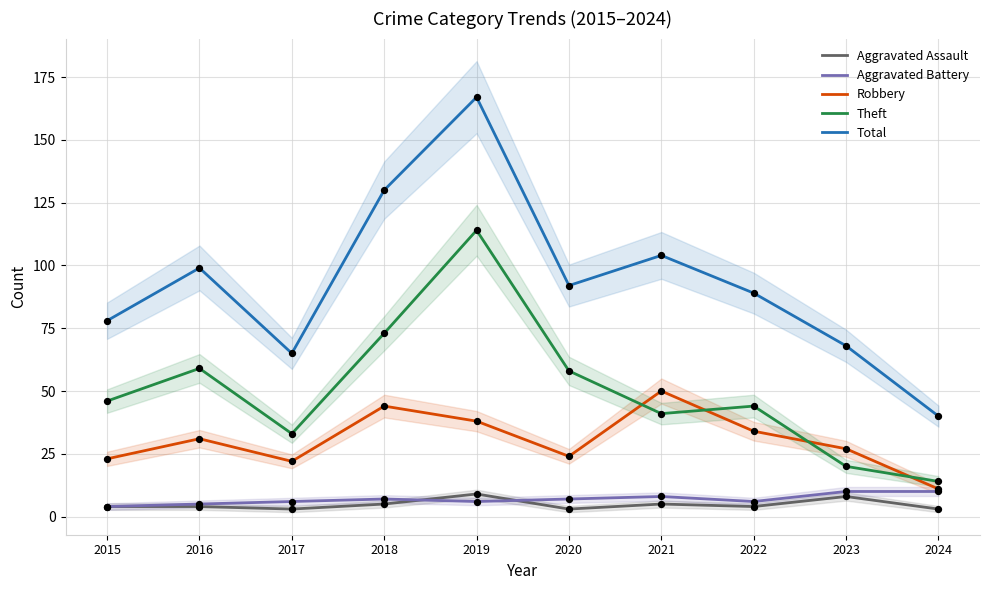

Which series has the largest total across all categories?

Total